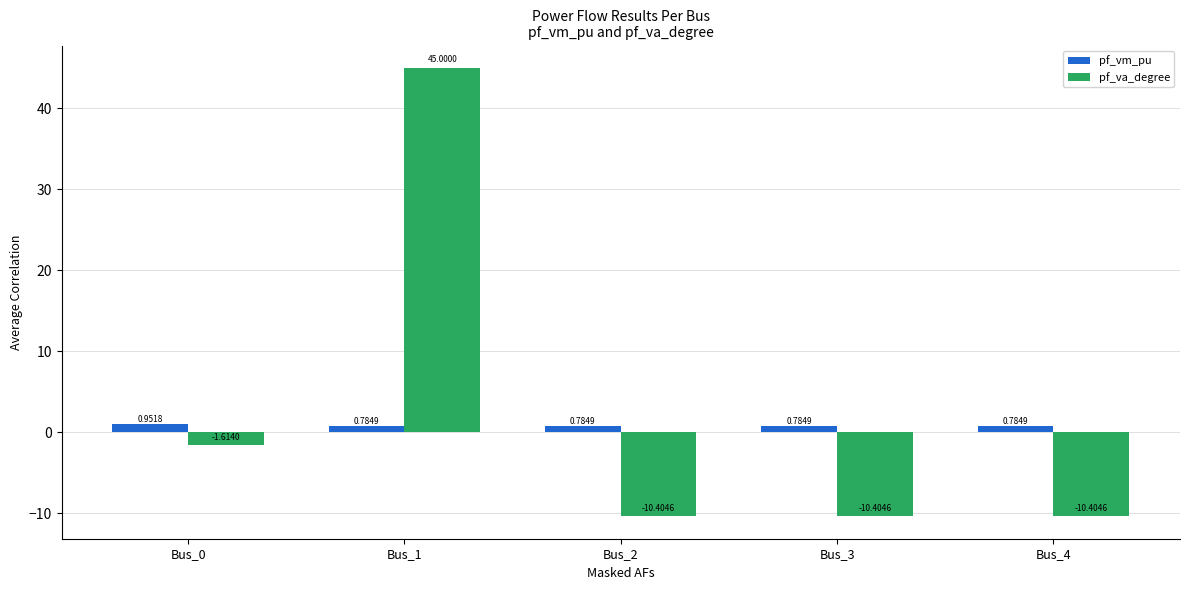

What is the difference between the maximum and minimum values in the pf_va_degree series?

55.4